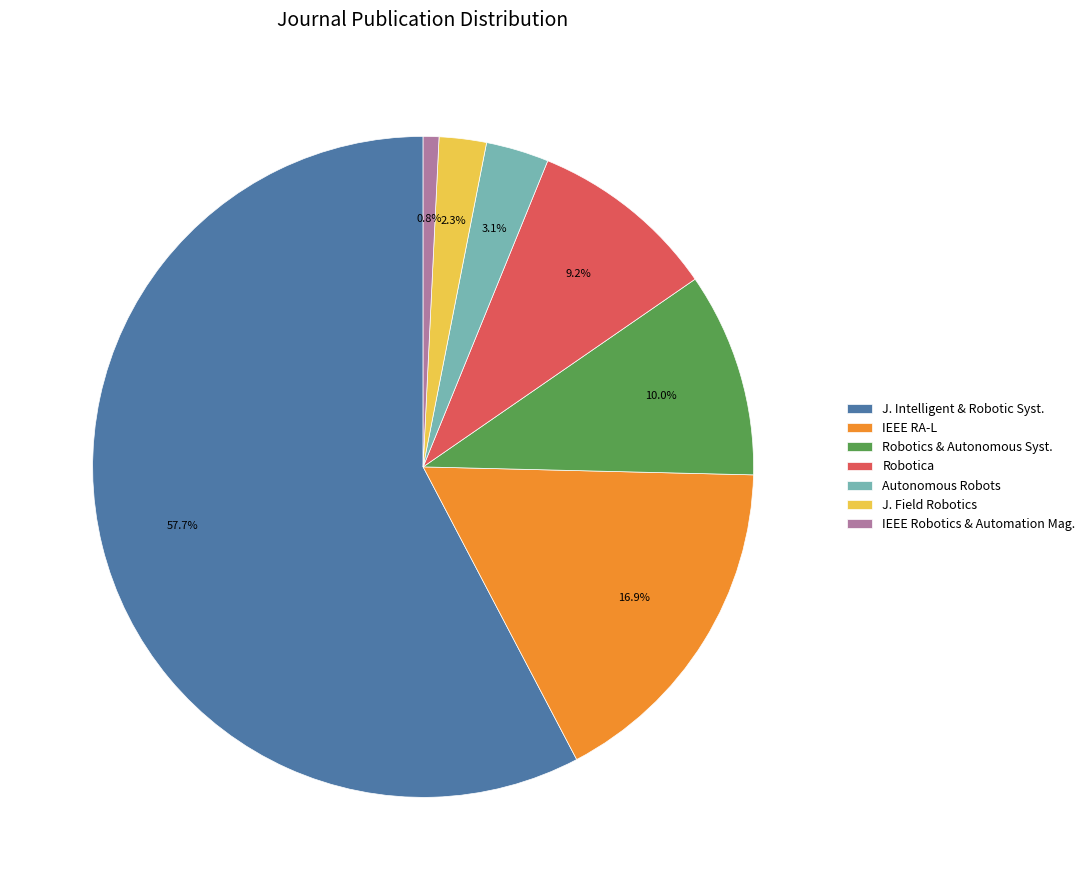

Which category has the biggest portion of the pie?

J. Intelligent & Robotic Syst.